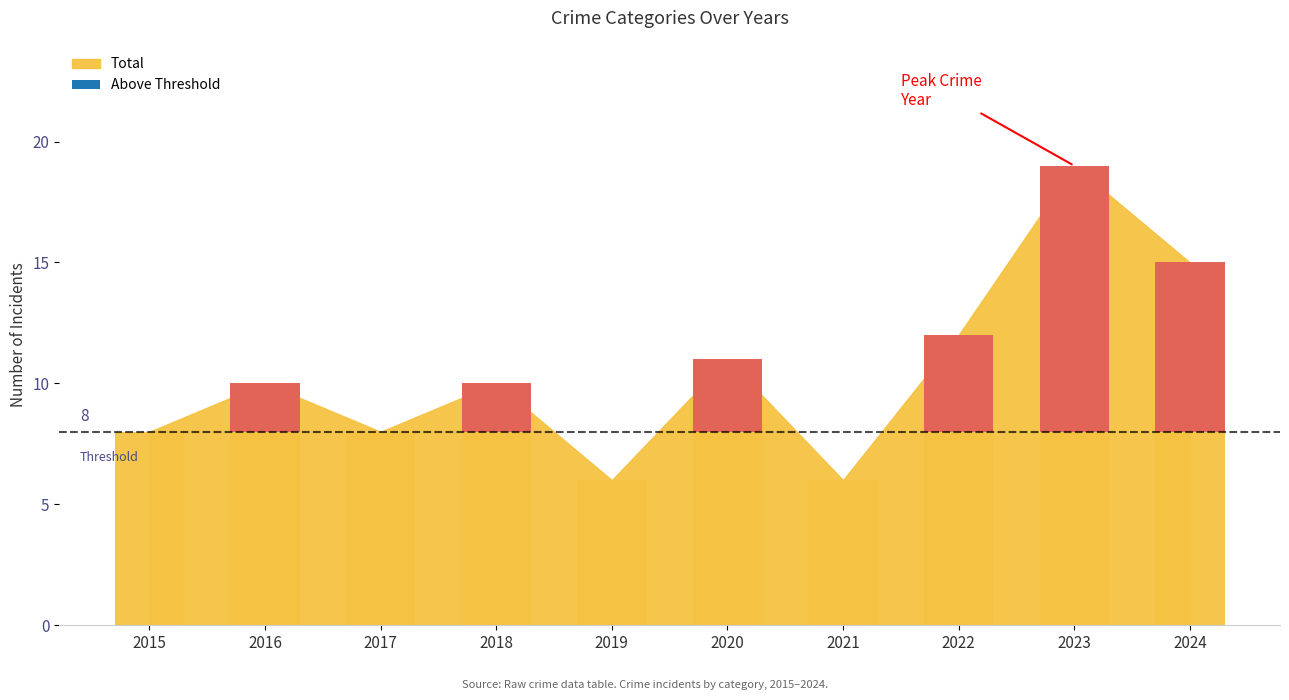

Which series has the widest spread of values?

Total